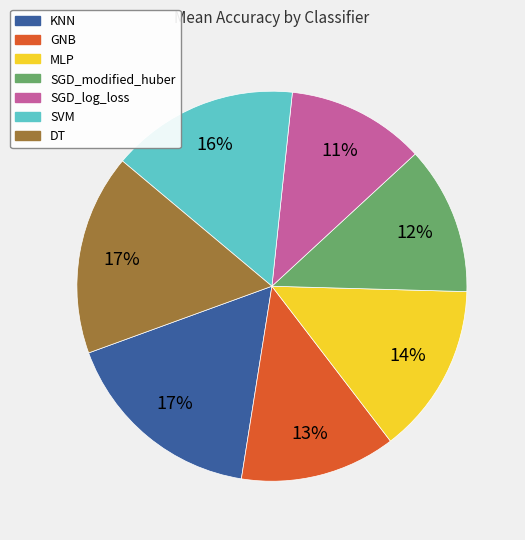

To the nearest percent, what portion does SGD_log_loss represent?

11%